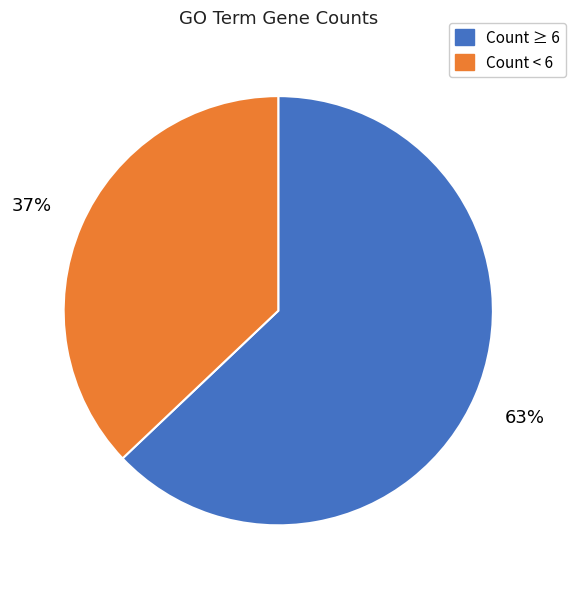

To the nearest percent, what is the difference between the largest and smallest slice percentages?

26%